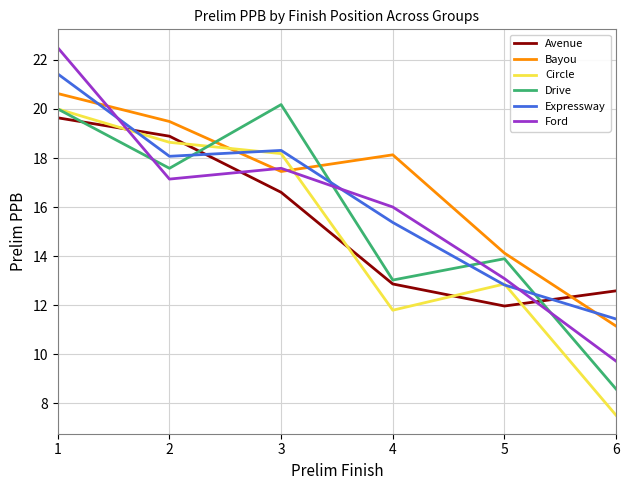

Which category has the highest value in the Drive series?

3